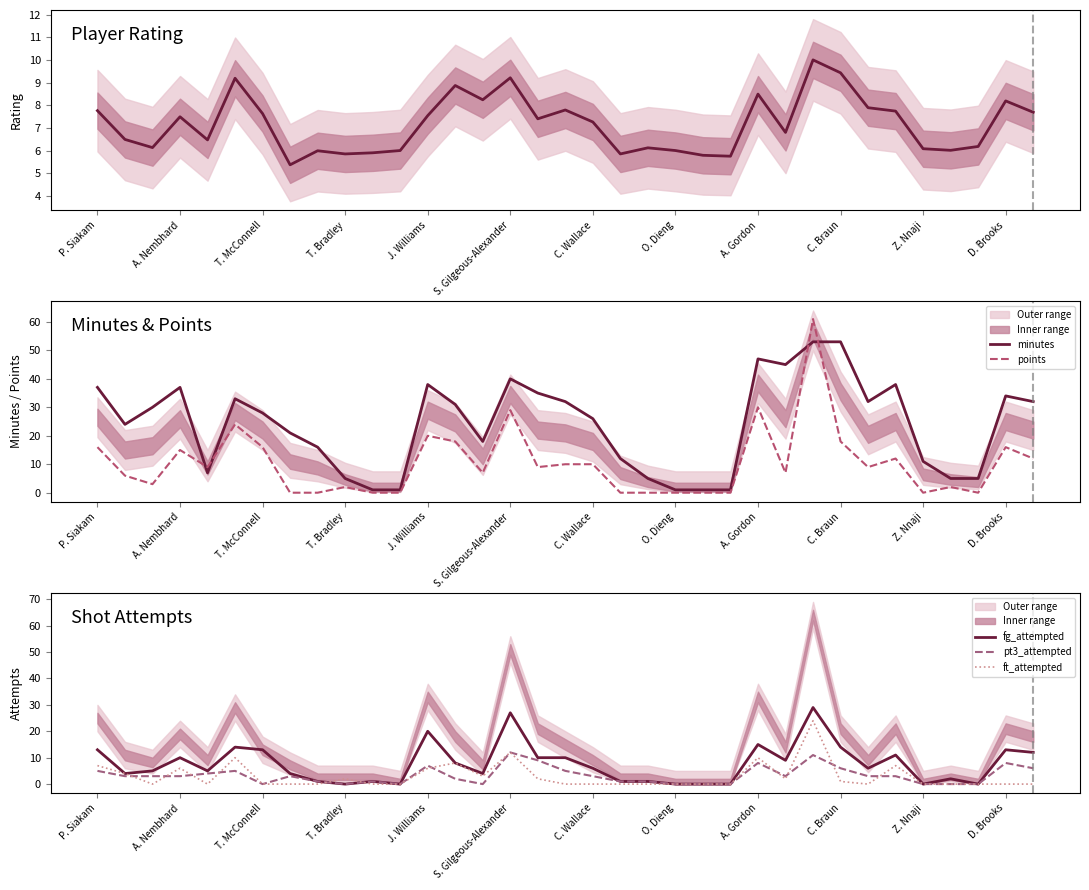

What is the highest value of the minutes series?

53